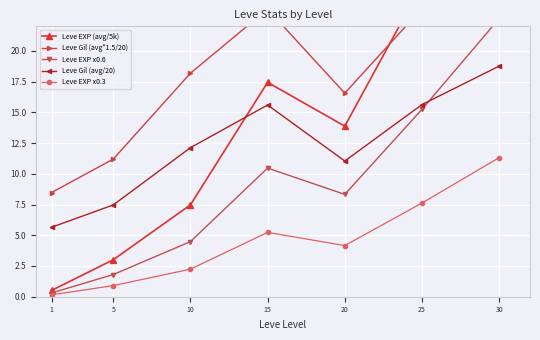

What is the difference between the maximum and minimum values in the Leve Gil (avg/20) series?

13.1